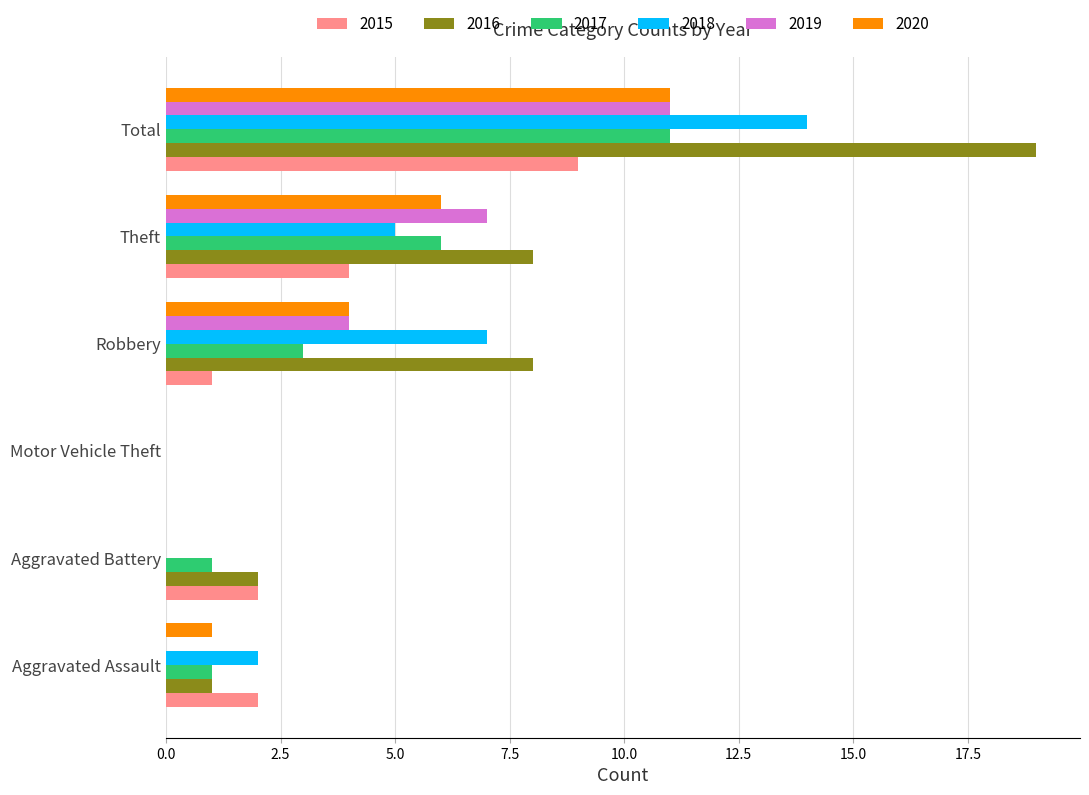

Which series has the largest range (max minus min)?

2016